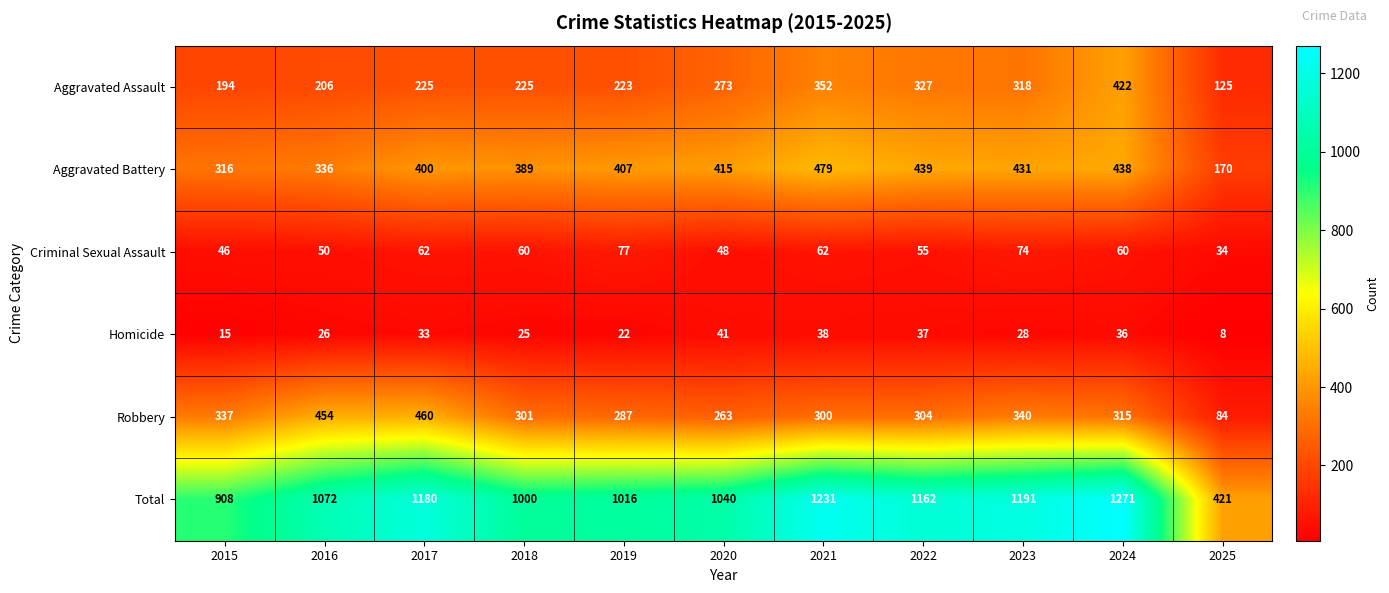

The Robbery series shows 398 at 2021. True or false?

False